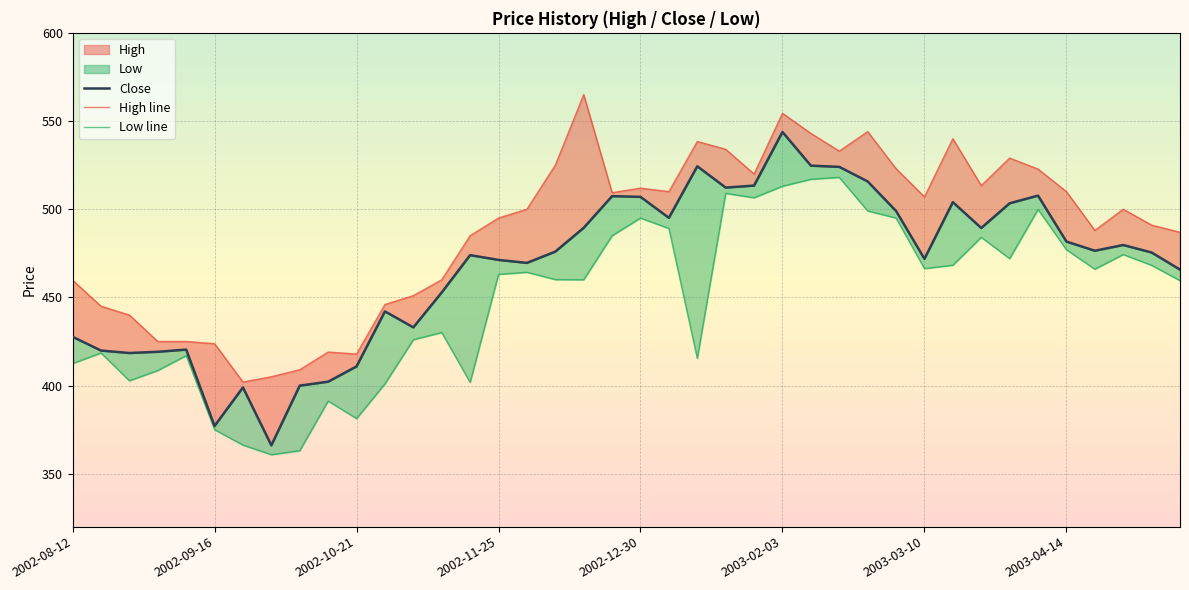

Which series has the largest range (max minus min)?

Close